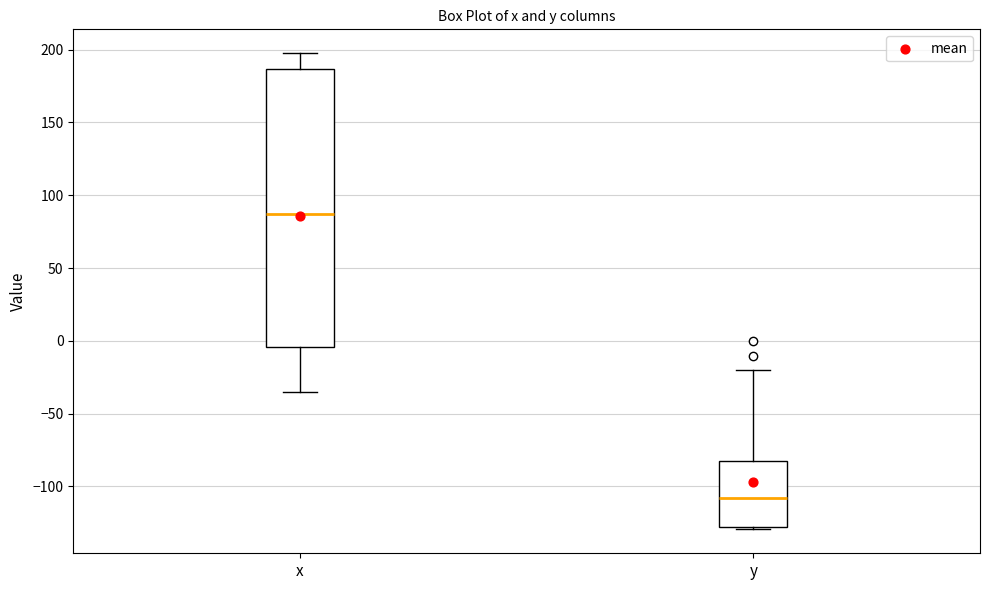

Which box has the lowest median line?

y